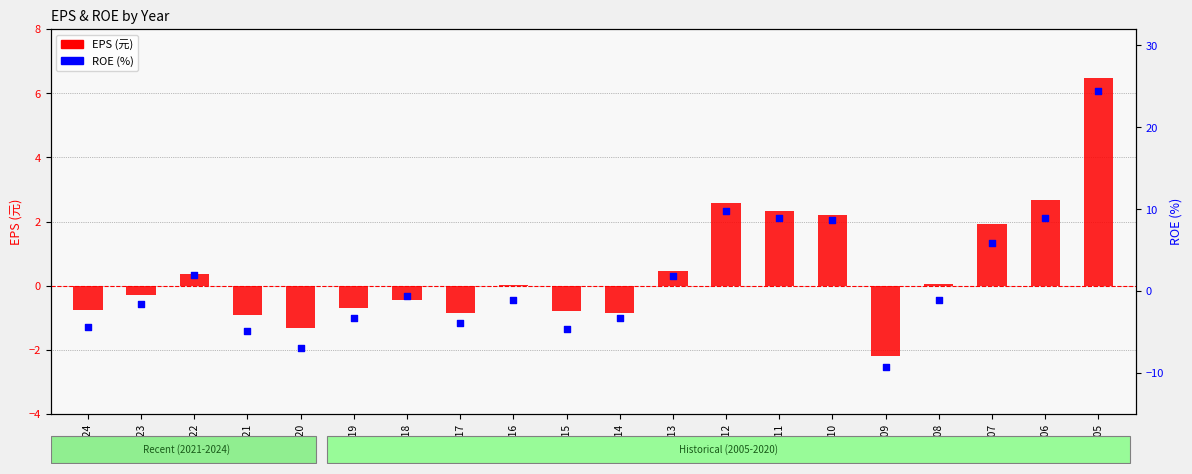

What are all the series names shown in the legend?

EPS (元), ROE (%)